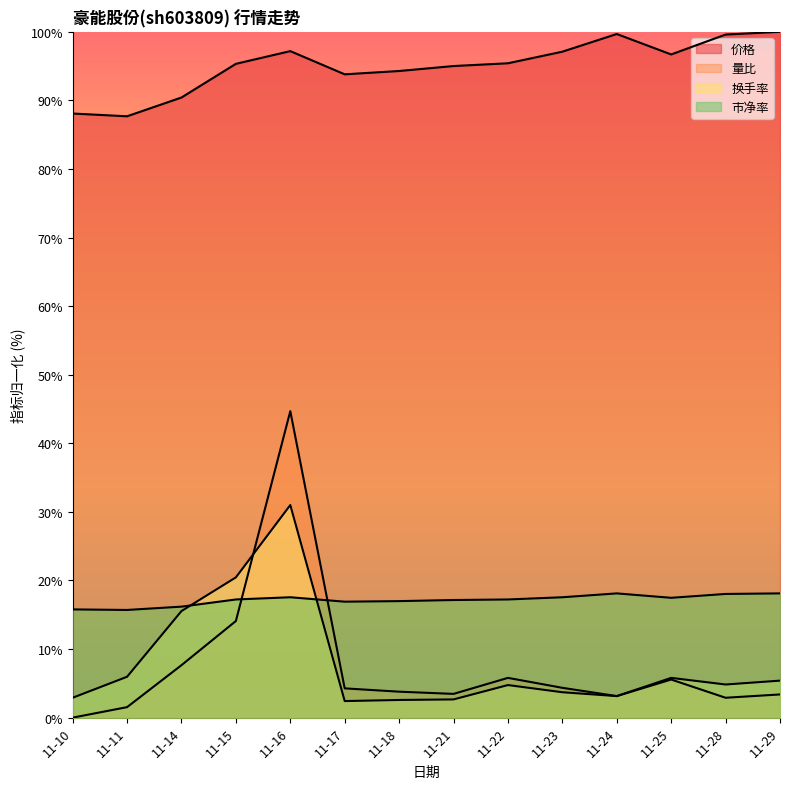

Between 11-21 and 11-23, which is larger?

11-23